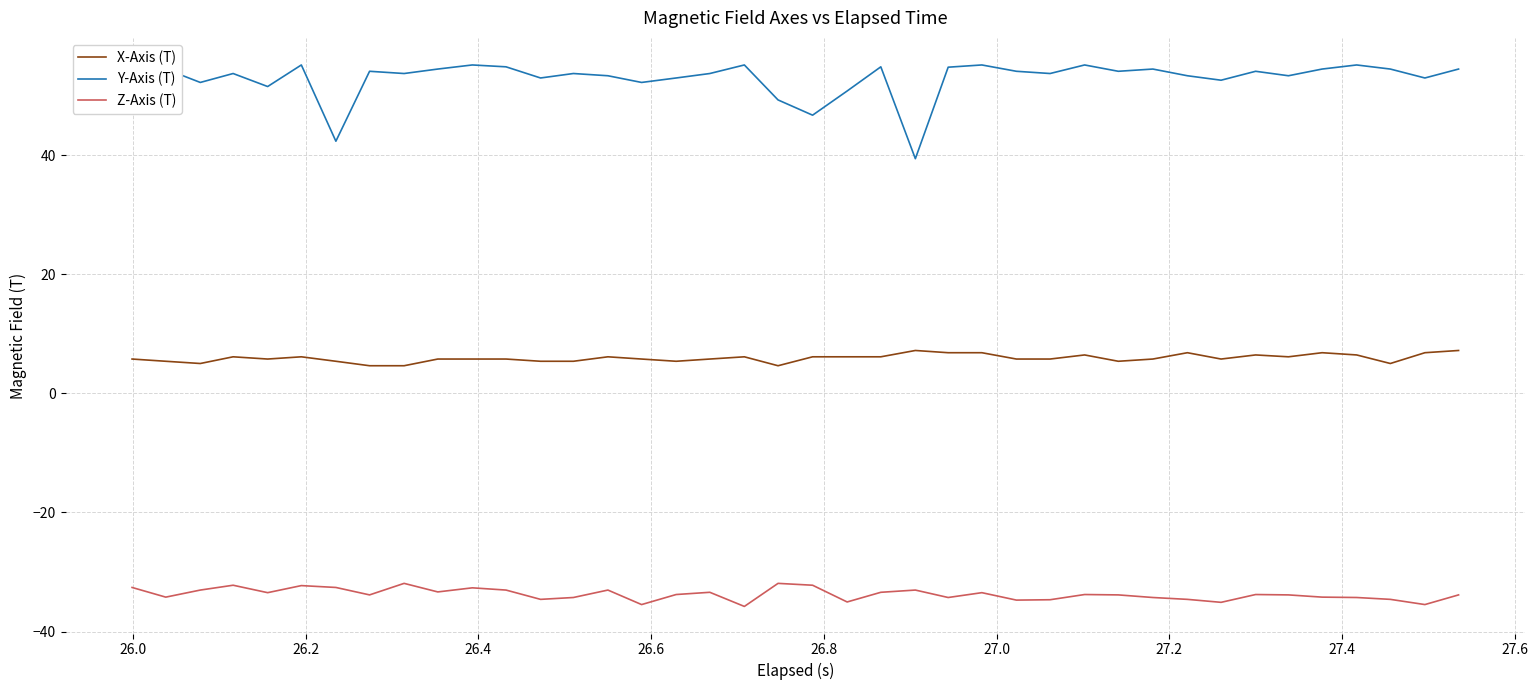

Rank the series by their average value, from highest to lowest.

Y-Axis (T), X-Axis (T), Z-Axis (T)